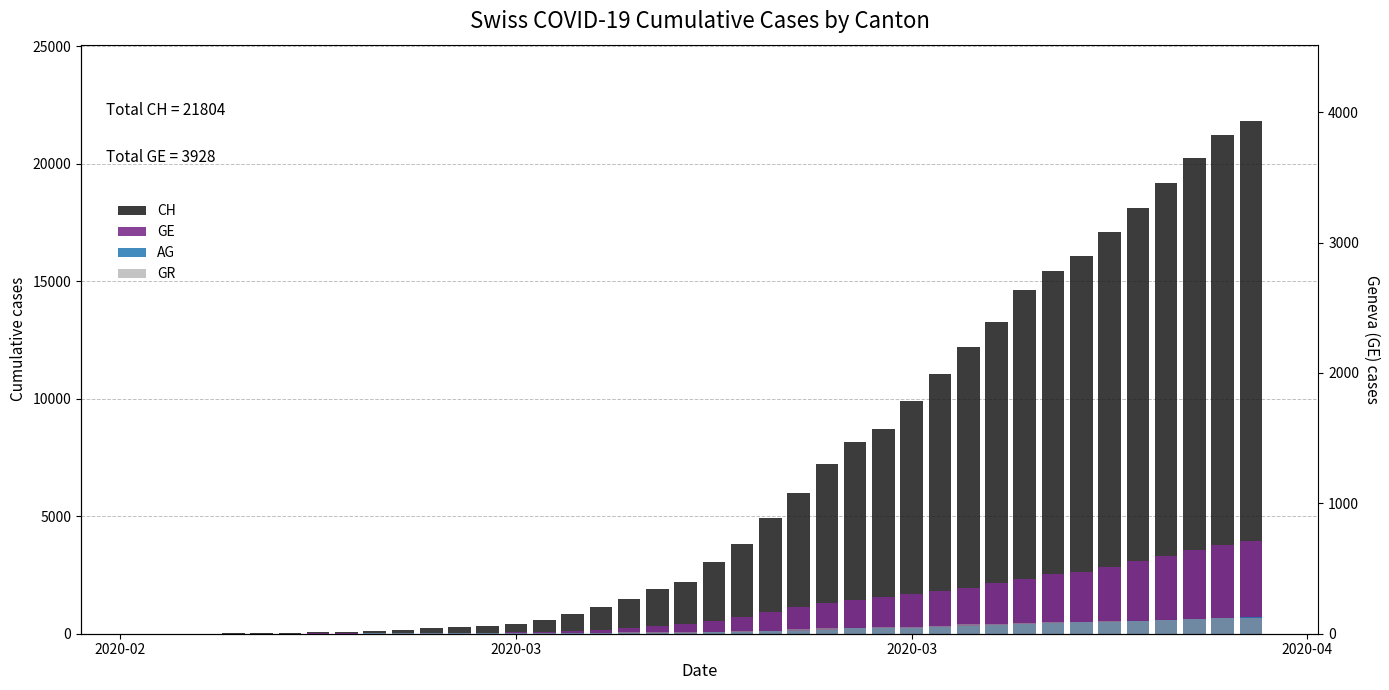

Which label corresponds to the smallest value in the chart?

2020-02